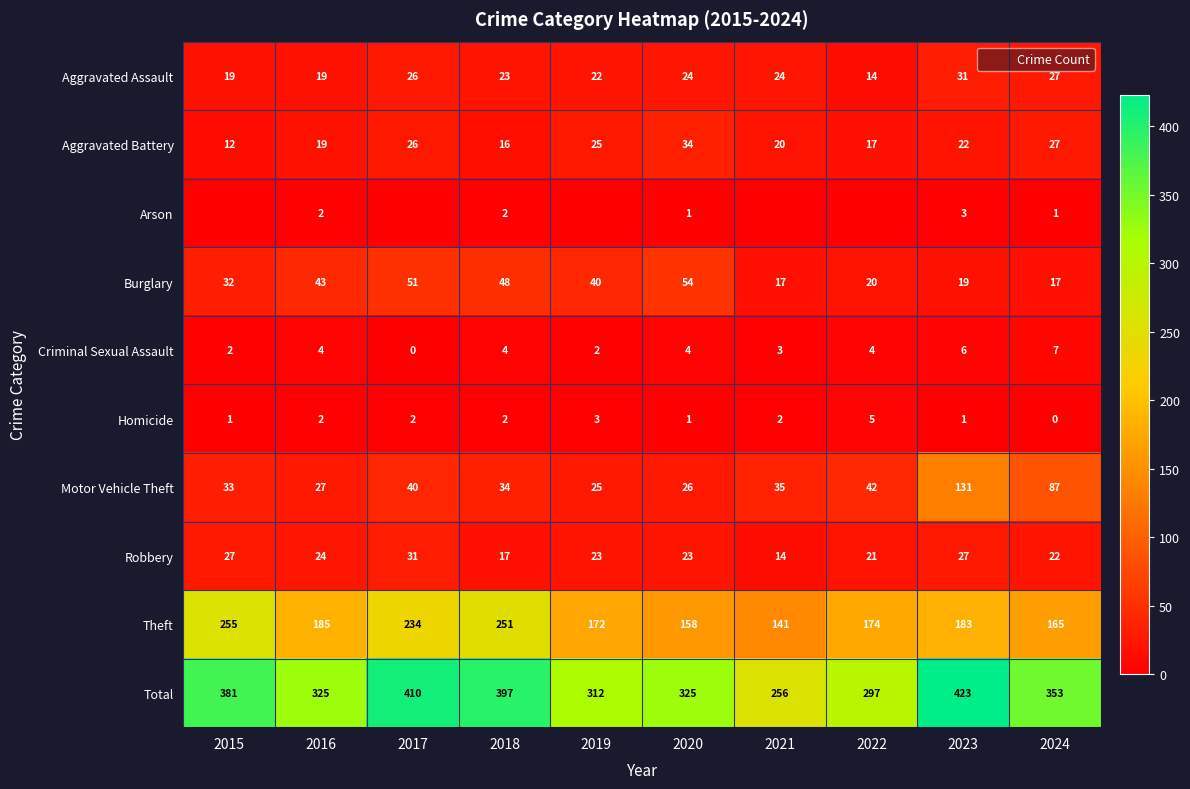

Where does the Aggravated Battery series first go above 22?

2017